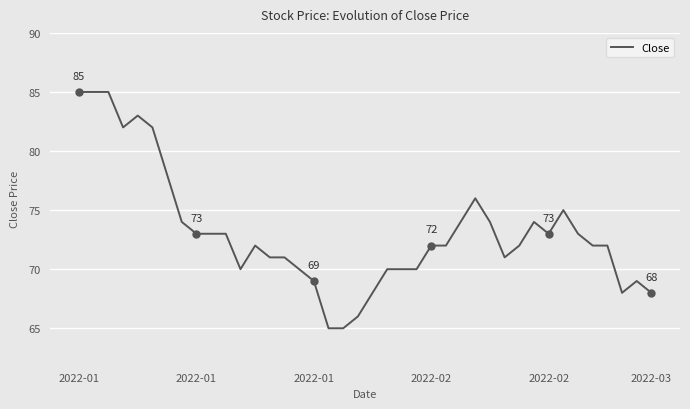

What is the difference between the maximum and minimum values?

20